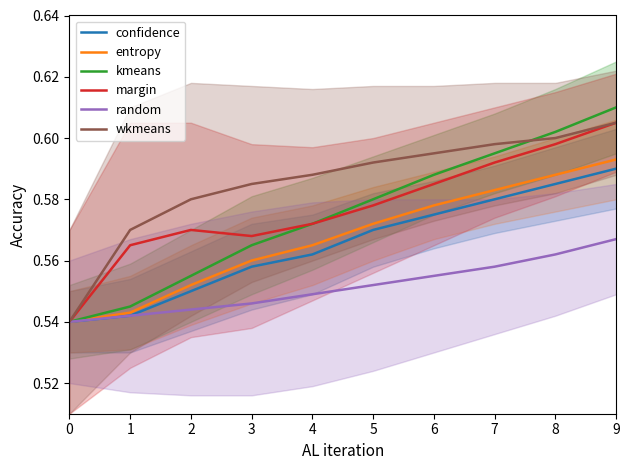

List the labels in order of entropy value, largest first.

9, 8, 7, 6, 5, 4, 3, 2, 1, 0